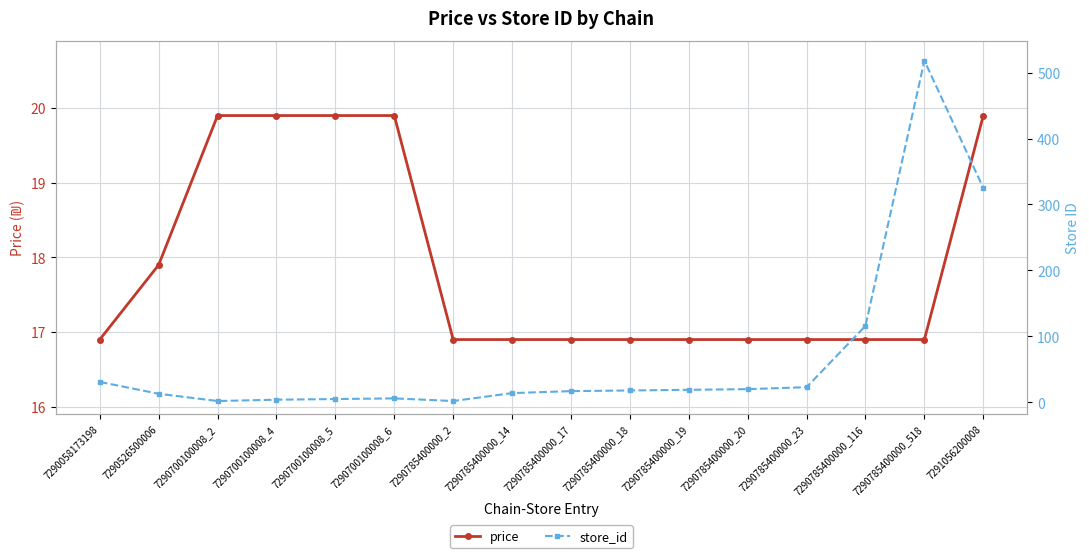

What is the approximate value of store_id at 7290785400000_17?

17.0